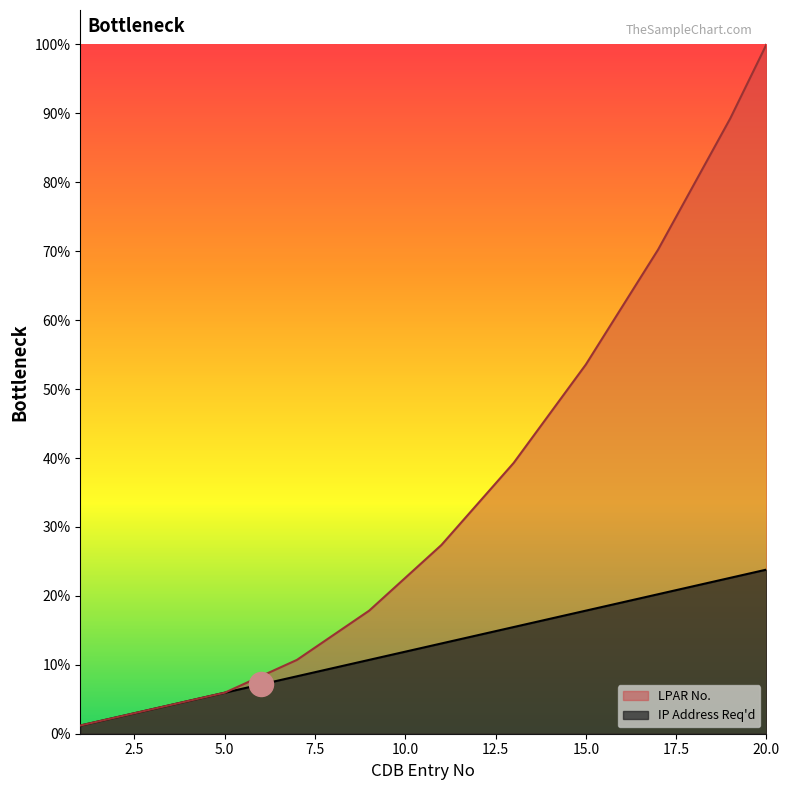

Which has a higher value, 5 or 6?

6